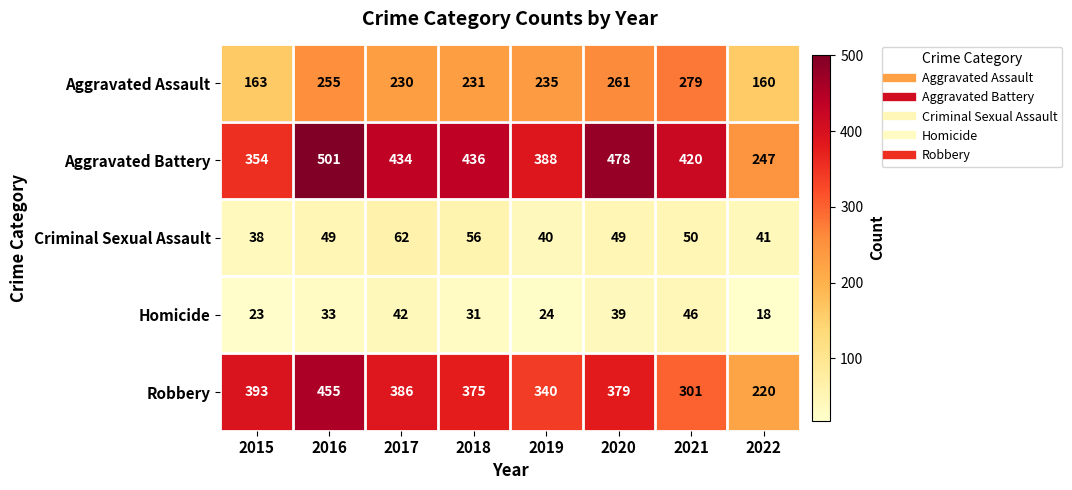

How many distinct data groups are displayed?

5